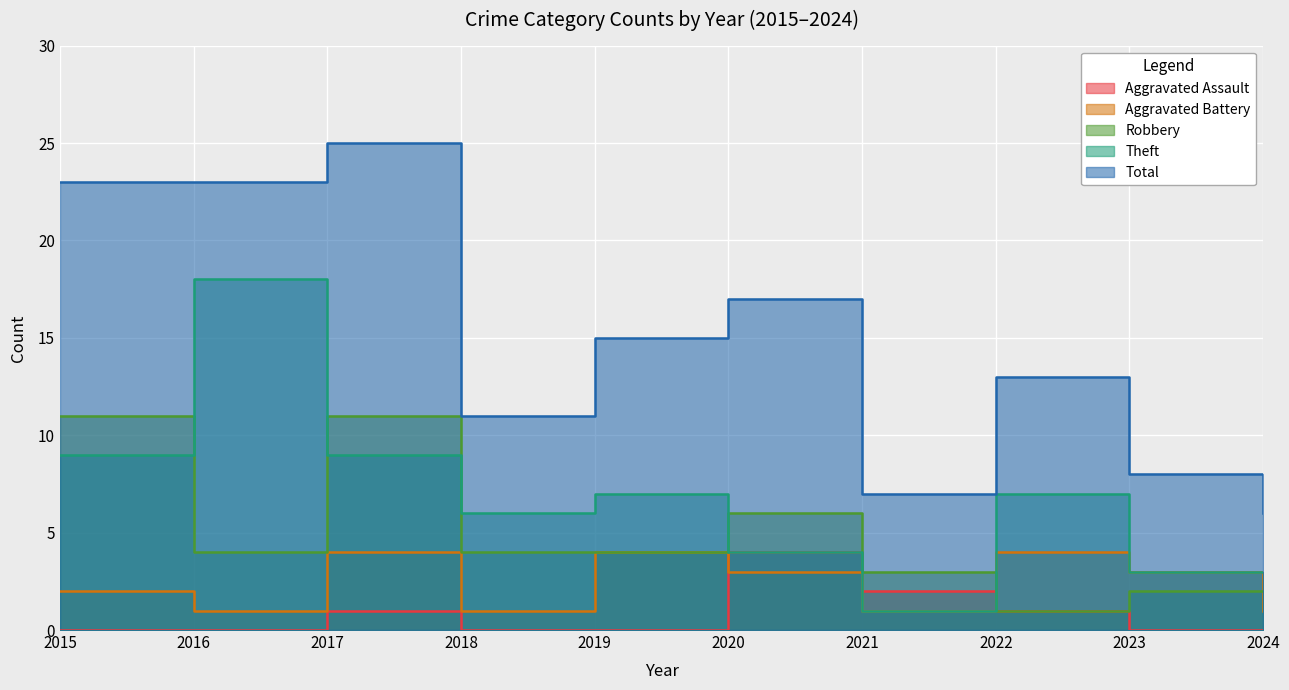

Reading left to right, what are all the values shown in this chart?

Aggravated Assault: 0	0	1	0	0	4	2	1	0	0
Aggravated Battery: 2	1	4	1	4	3	1	4	3	1
Robbery: 11	4	11	4	4	6	3	1	2	2
Theft: 9	18	9	6	7	4	1	7	3	3
Total: 23	23	25	11	15	17	7	13	8	6